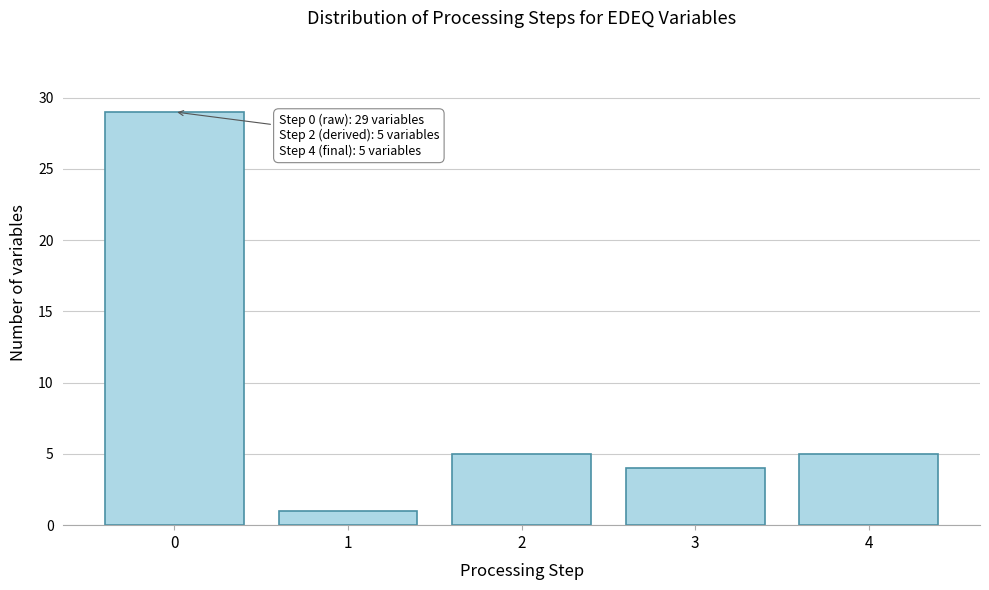

Reading left to right, what are all the values shown in this chart?

29	1	5	4	5